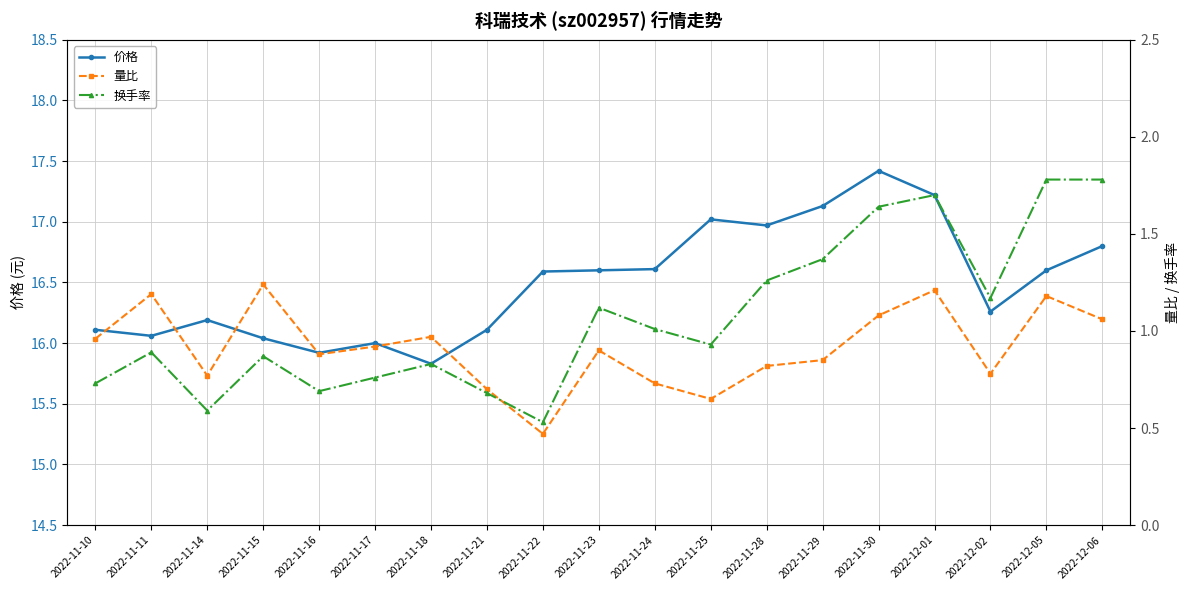

After their last crossing, which series has the higher values: 换手率 or 量比?

换手率